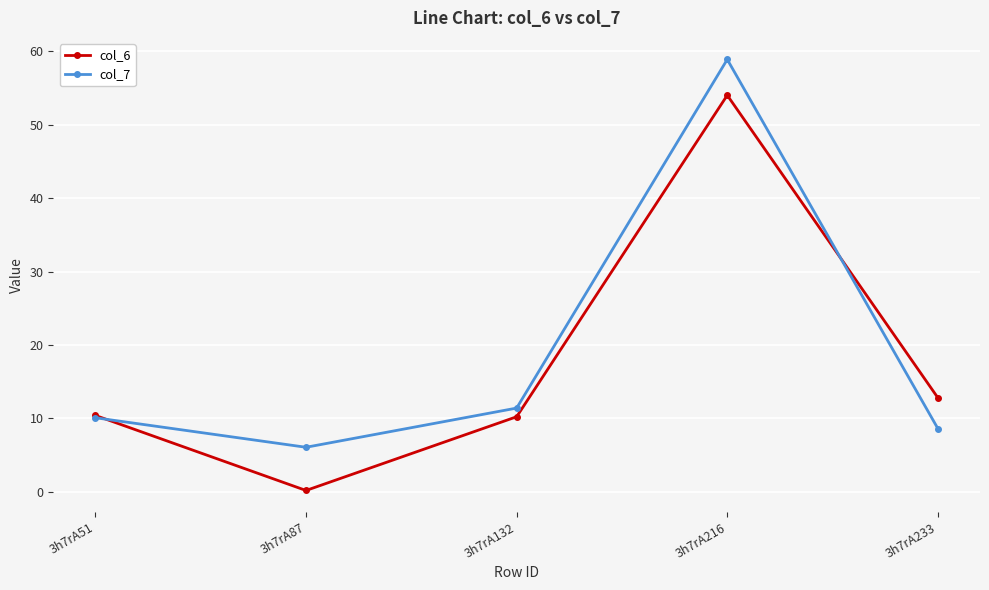

True or false: col_7 has a value of 58.9 at 3h7rA216.

True